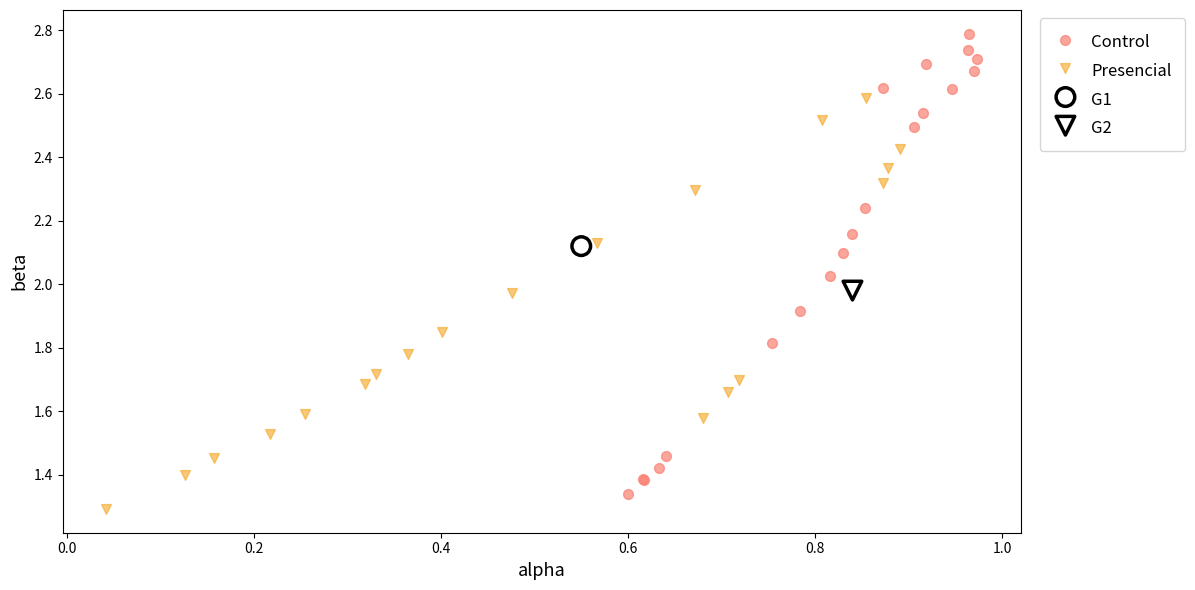

Which series contains the lowest Y value?

Presencial